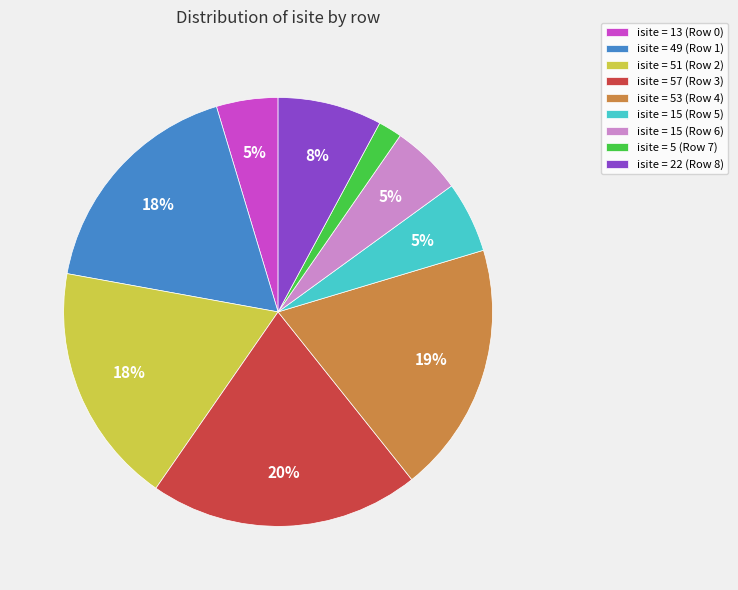

Combined, do isite = 49 (Row 1) and isite = 5 (Row 7) account for over 50%?

No